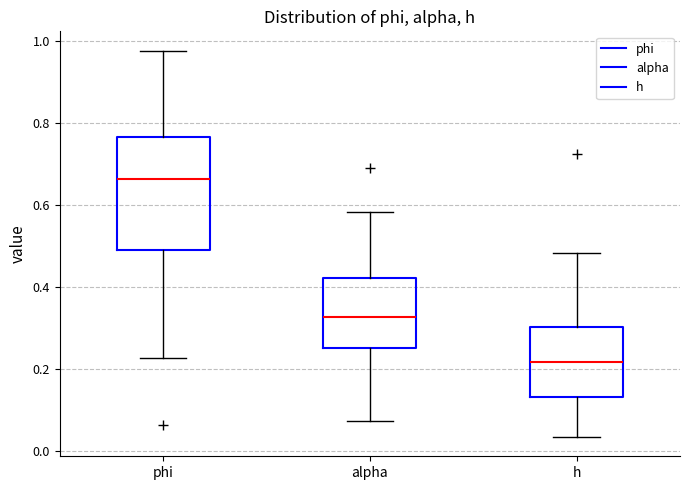

Where is the upper edge of the box for phi on the y-axis? The values are not printed on the chart, so give them approximately, as read against the axis.

0.76